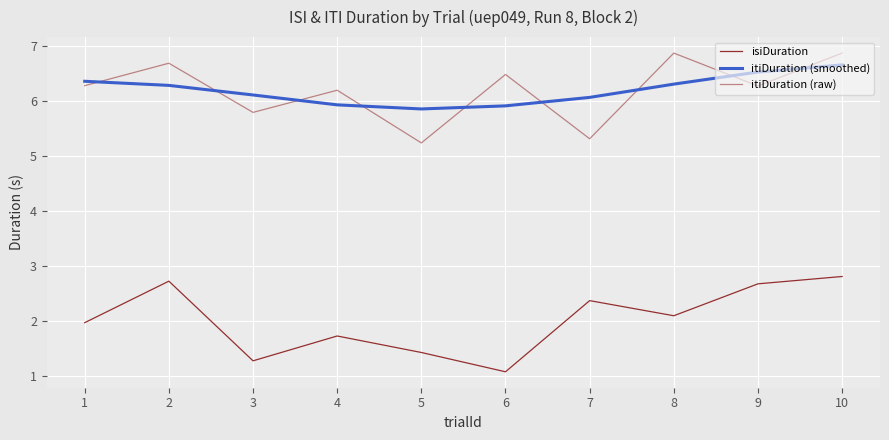

How many lines are shown in the chart?

3